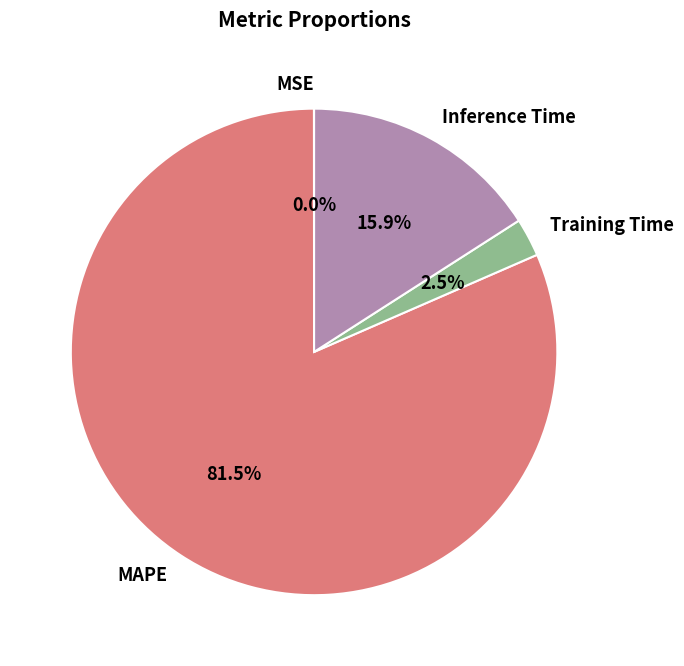

Which category has the biggest portion of the pie?

MAPE